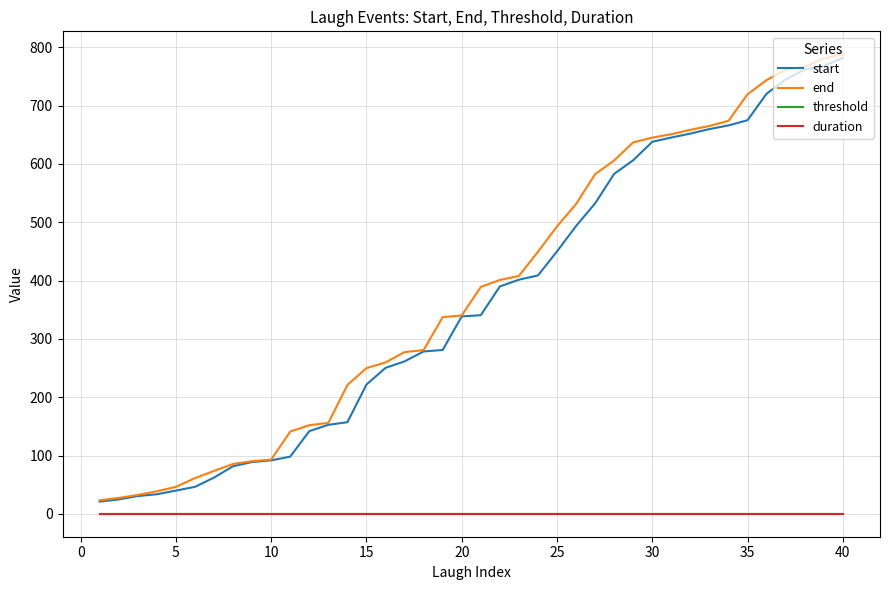

True or false: start and duration intersect in this chart.

False